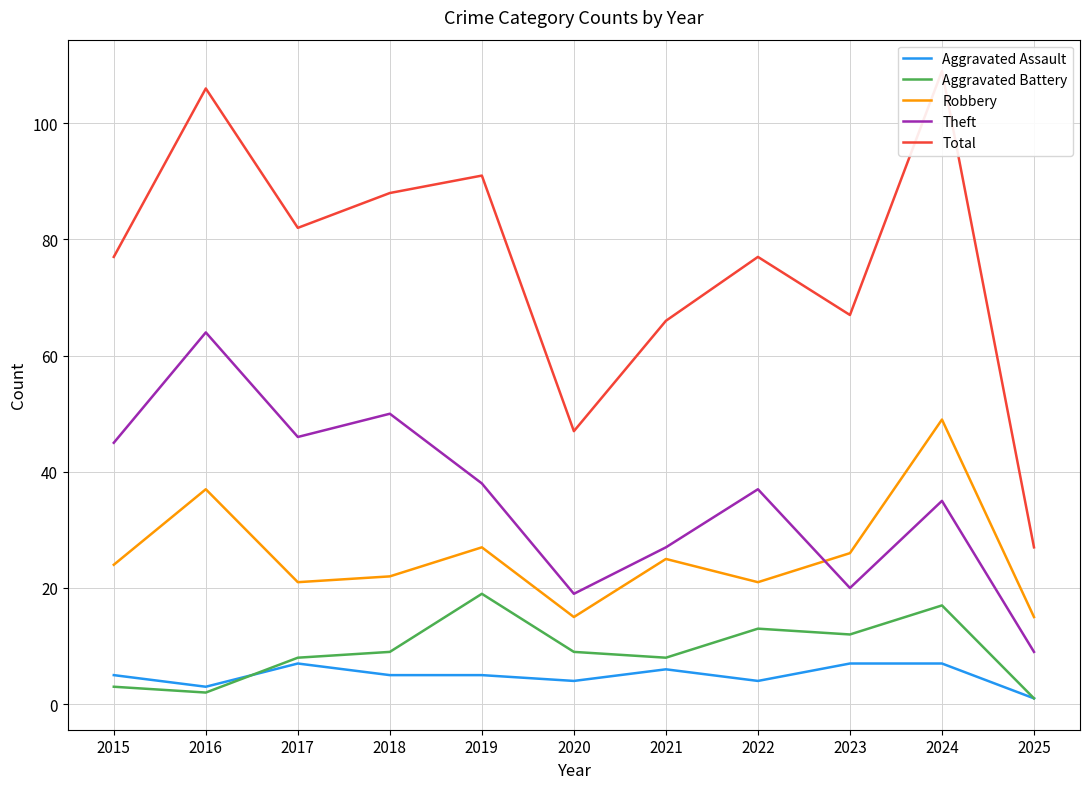

At which label is Total closest to 68?

2023